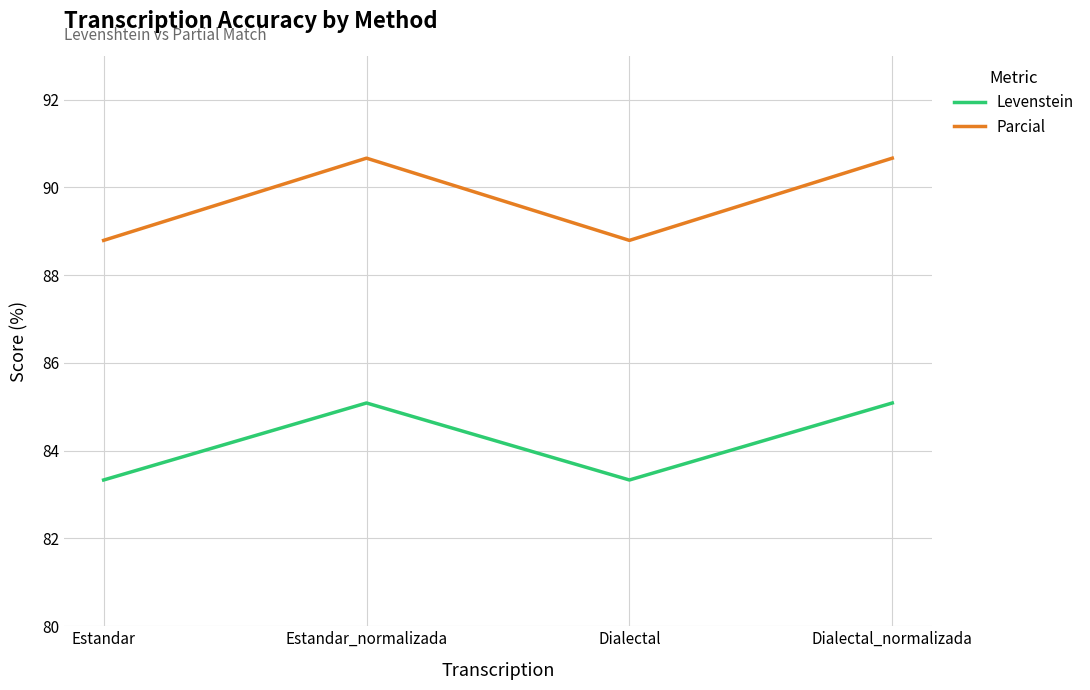

Is this an area chart (filled region under the line)?

No